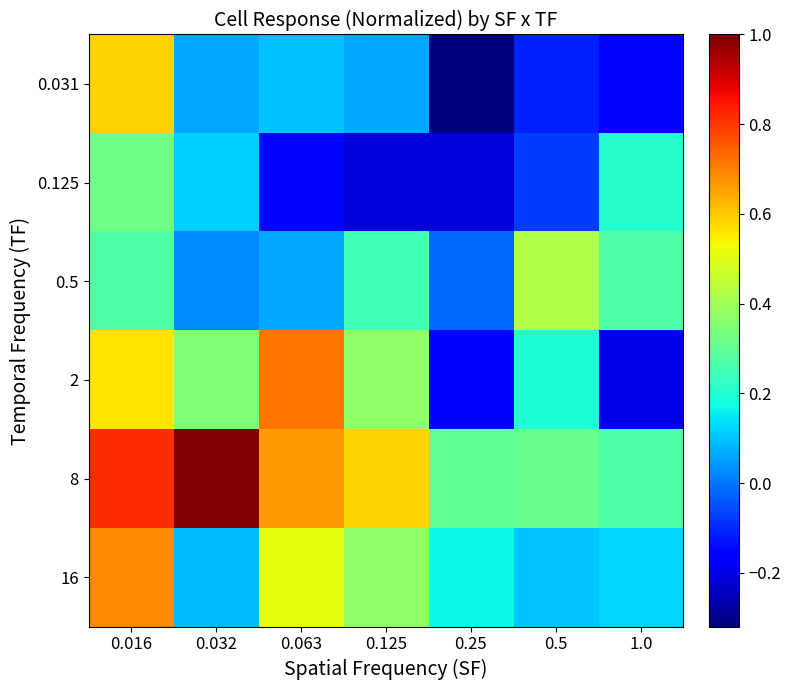

Which category has the lowest value across all series?

0.25